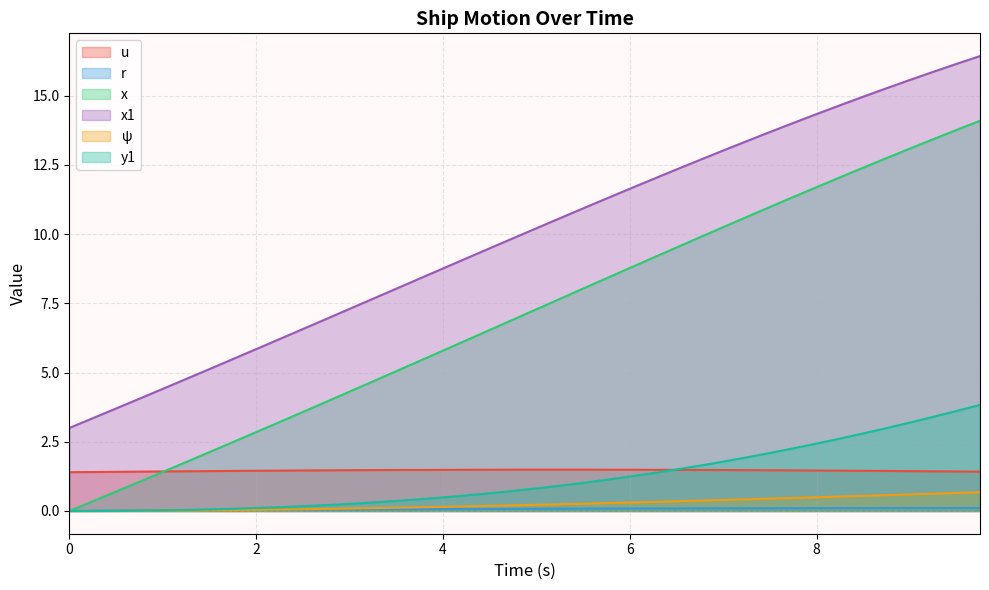

Which series has the largest total across all categories?

x1